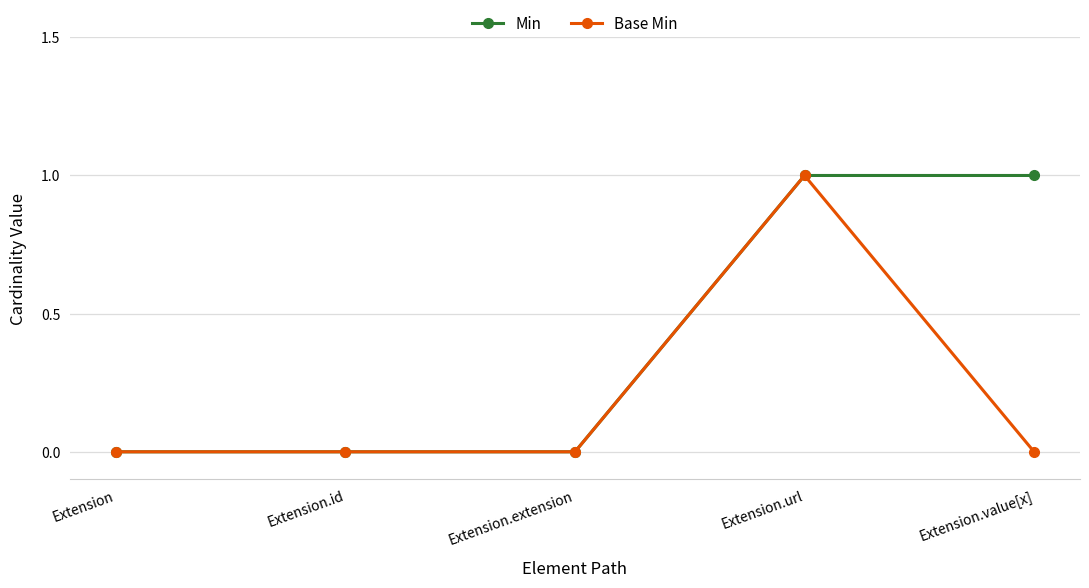

What position from the left is Extension?

1